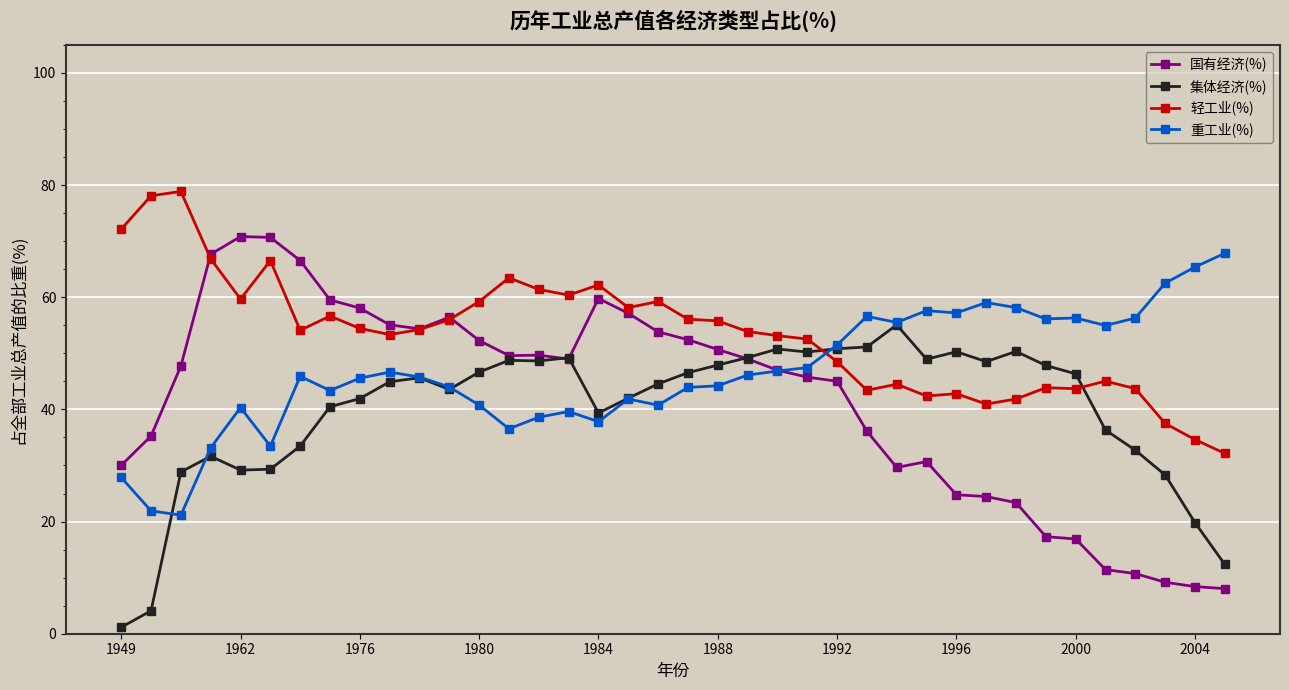

Count the number of categories in the chart.

38